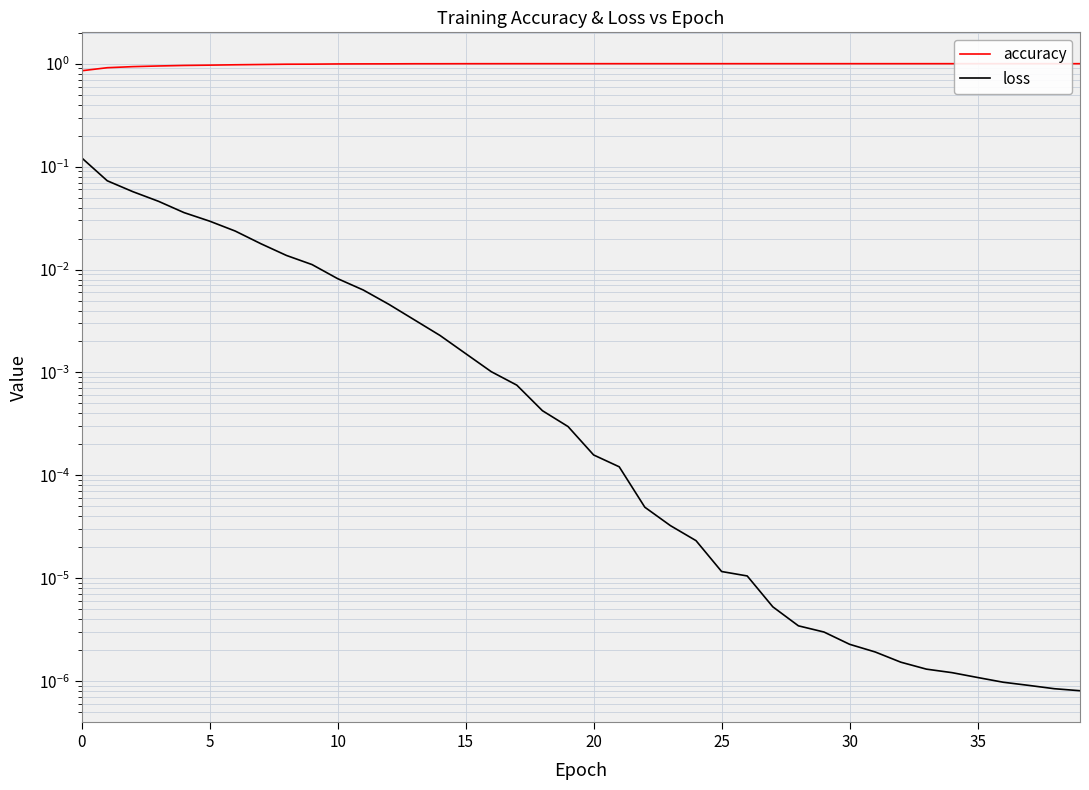

True or false: accuracy has a value of 1.5 at 23.

False